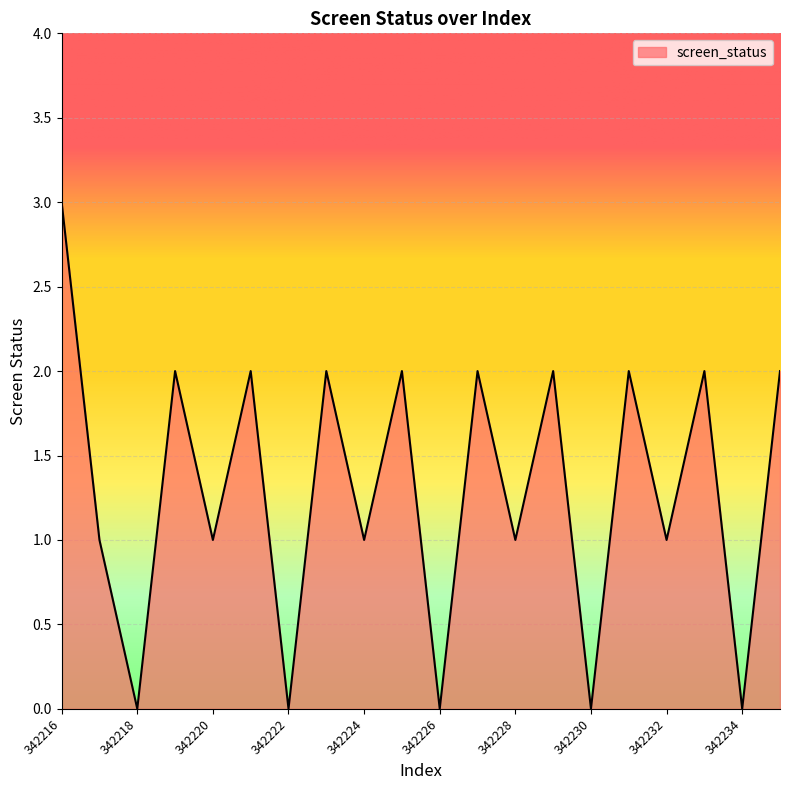

What is the greatest value displayed?

3